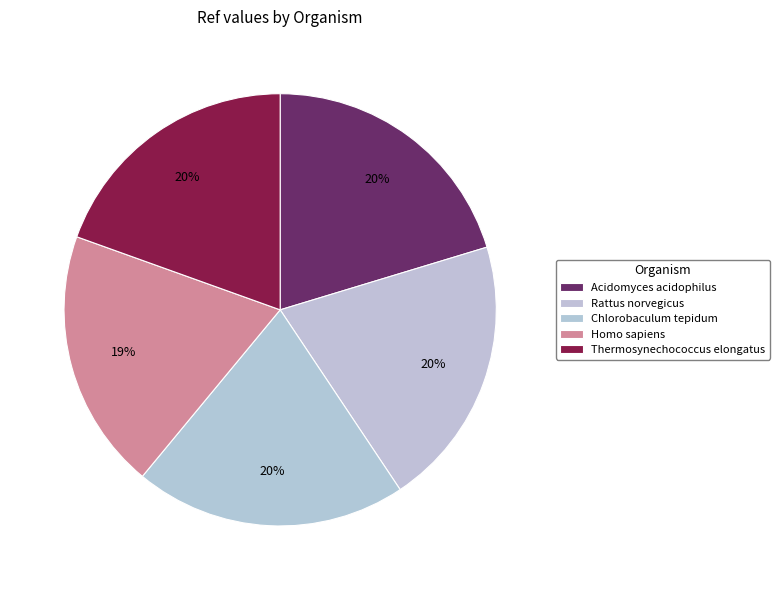

Does any single category account for the majority?

No